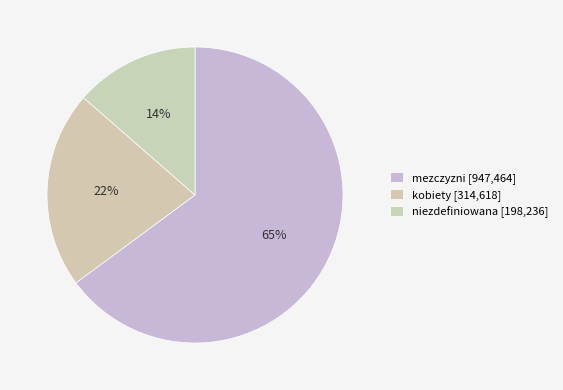

What is the ratio of the value at mezczyzni to the value at niezdefiniowana?

4.8